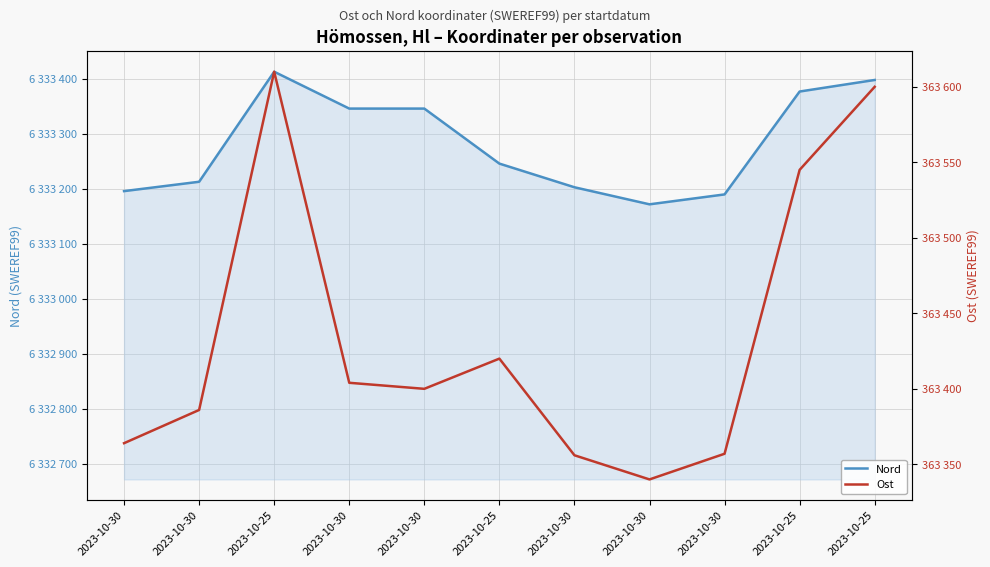

Reading right to left, list all the values displayed in this chart.

Nord: 6333398	6333377	6333190	6333172	6333203	6333246	6333346	6333346	6333413	6333213	6333196
Ost: 363600	363545	363357	363340	363356	363420	363400	363404	363610	363386	363364